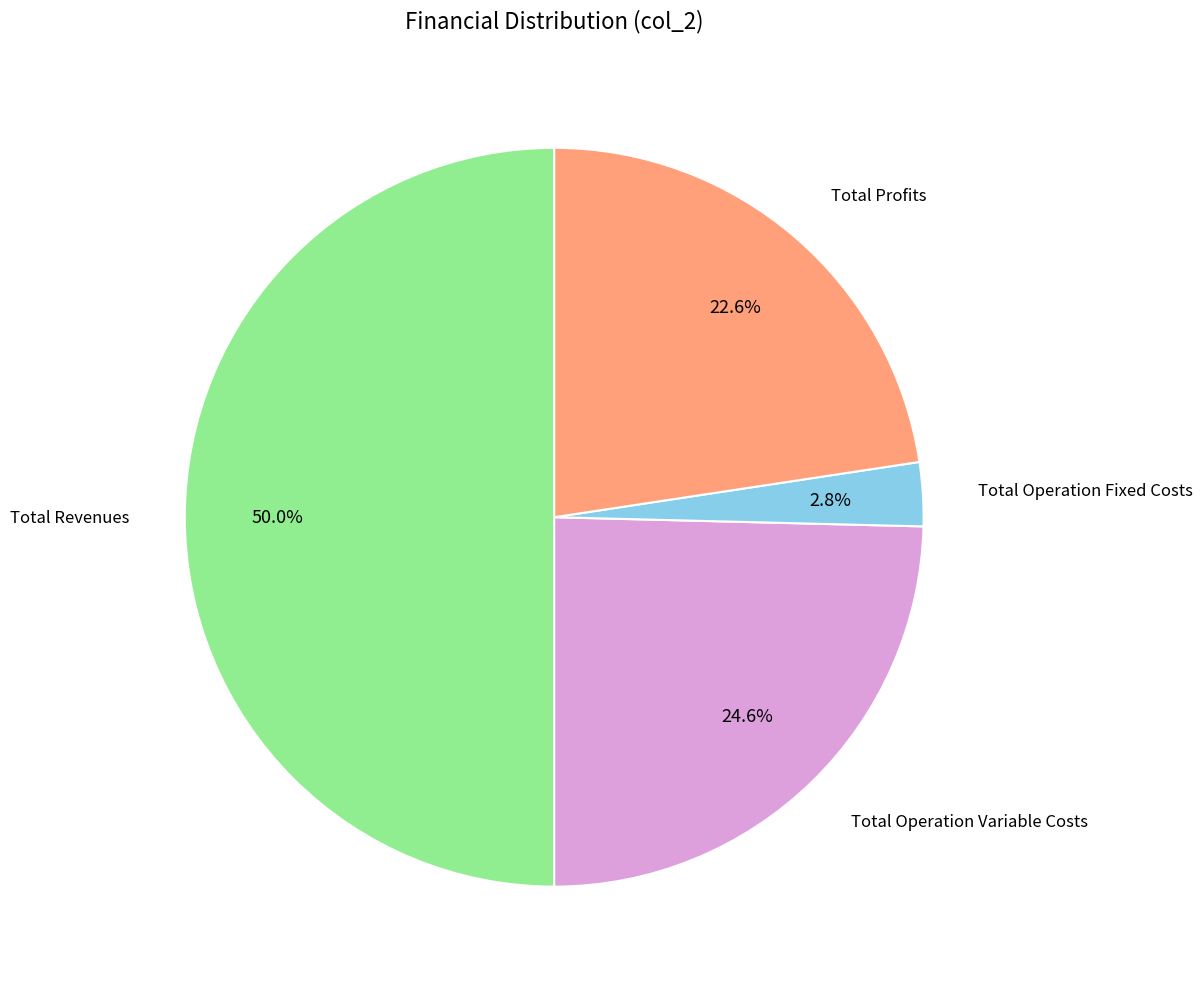

Which category has the biggest portion of the pie?

Total Revenues